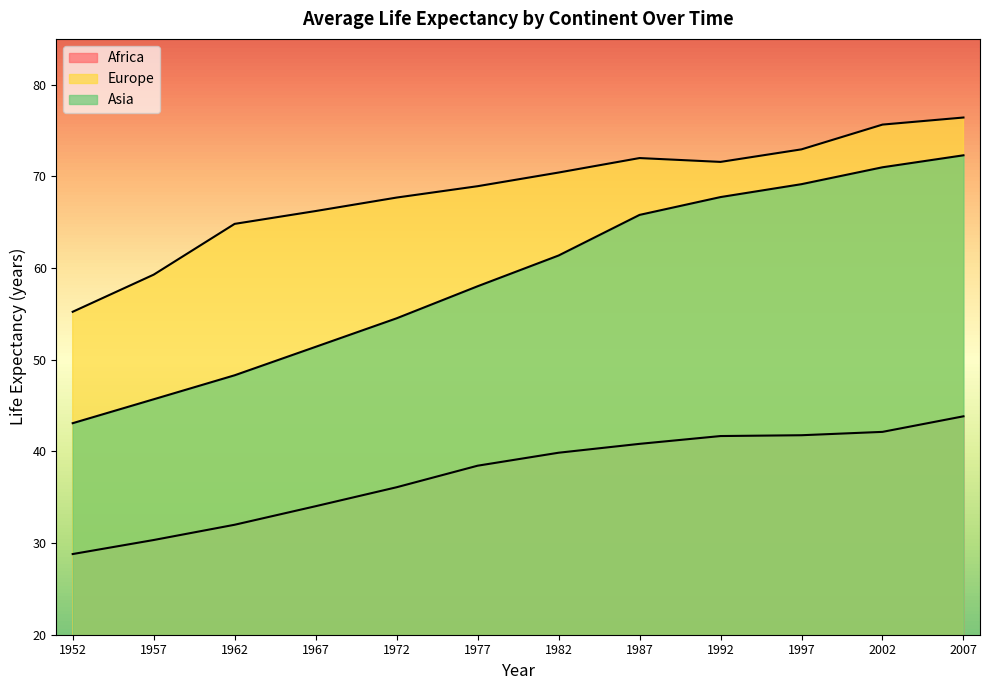

Is it true that Europe equals 22.3 at 1982?

False